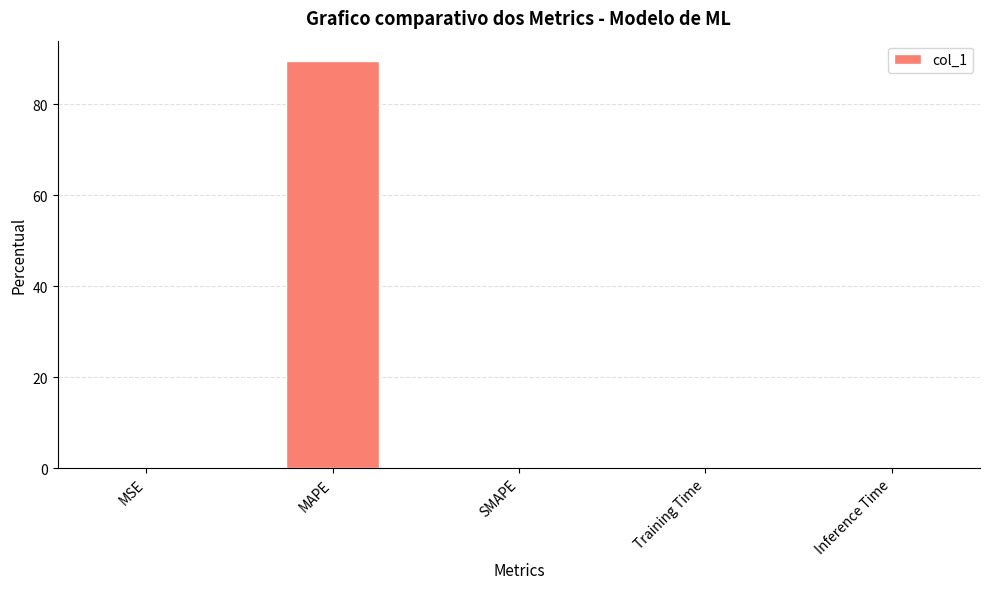

The value at MAPE is 29.9. True or false?

False